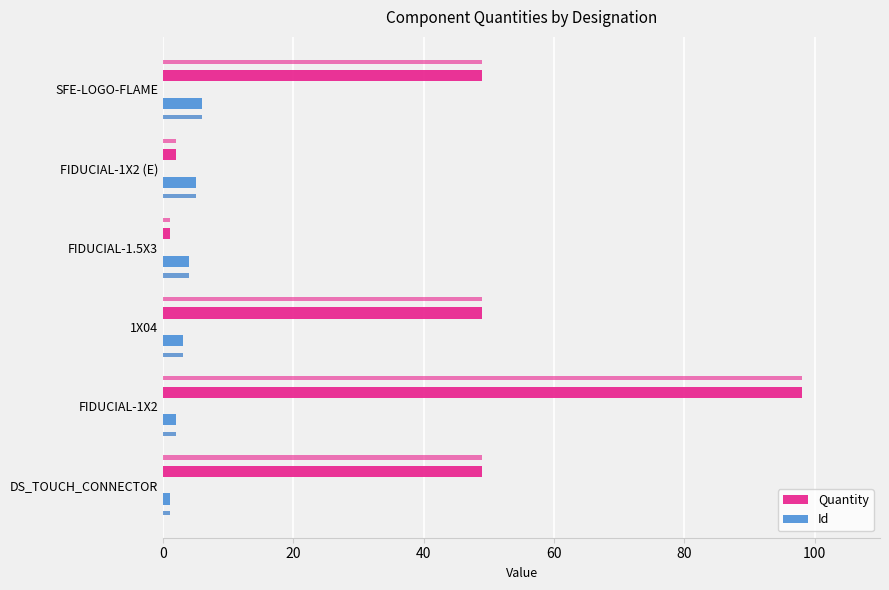

Reading left to right, extract all data points from this chart.

Quantity: 49	98	49	1	2	49
Id: 1	2	3	4	5	6